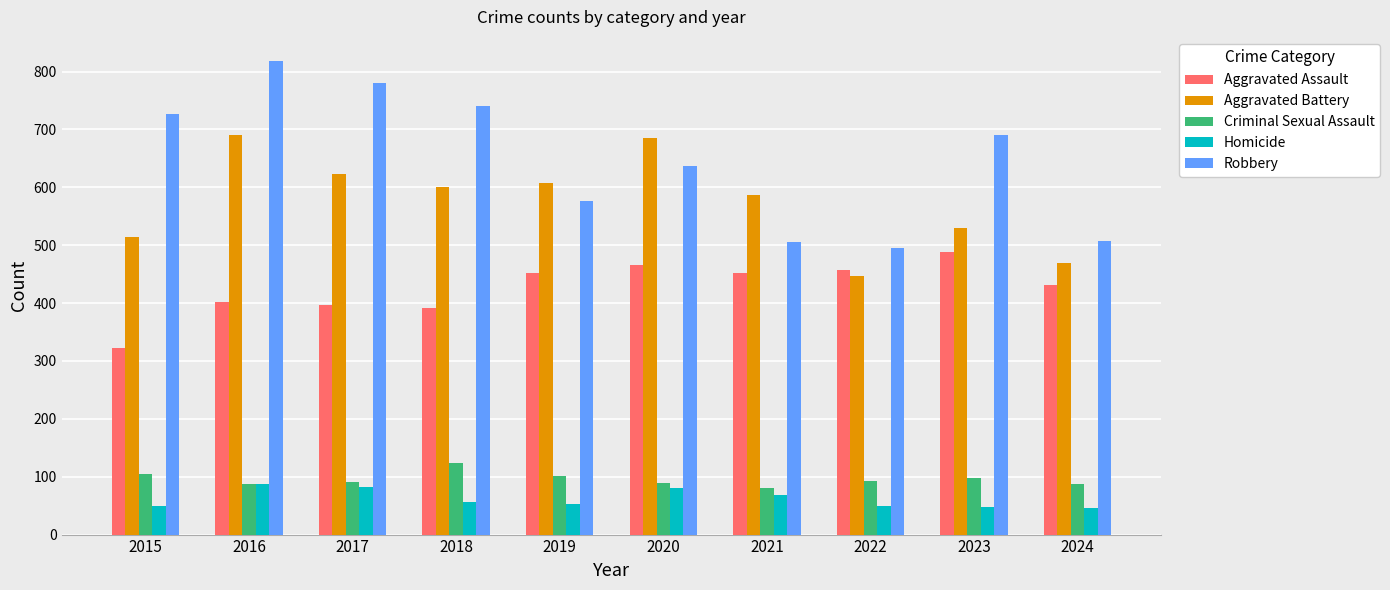

At which category does the chart reach its peak across all series?

2016